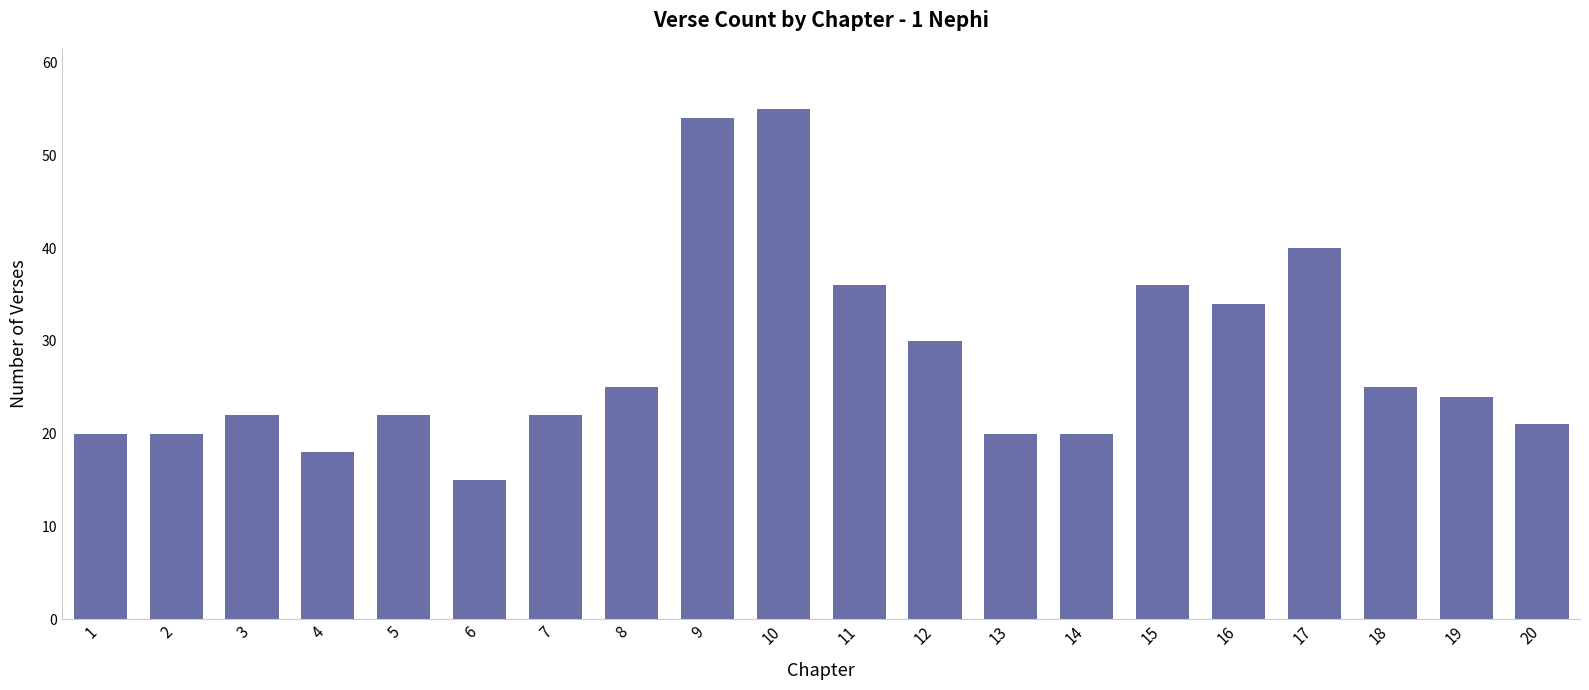

Read the value at 16, to the nearest 10.

30